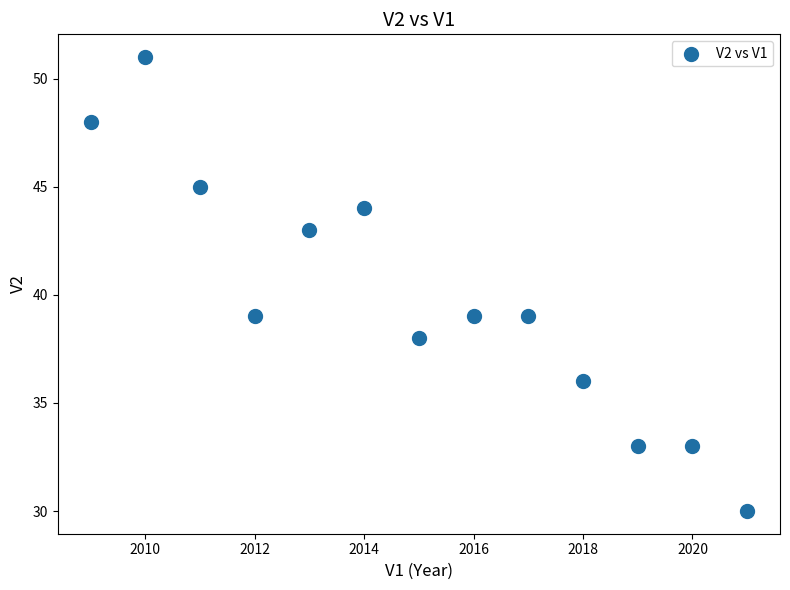

What is the range of X values (max minus min)?

12